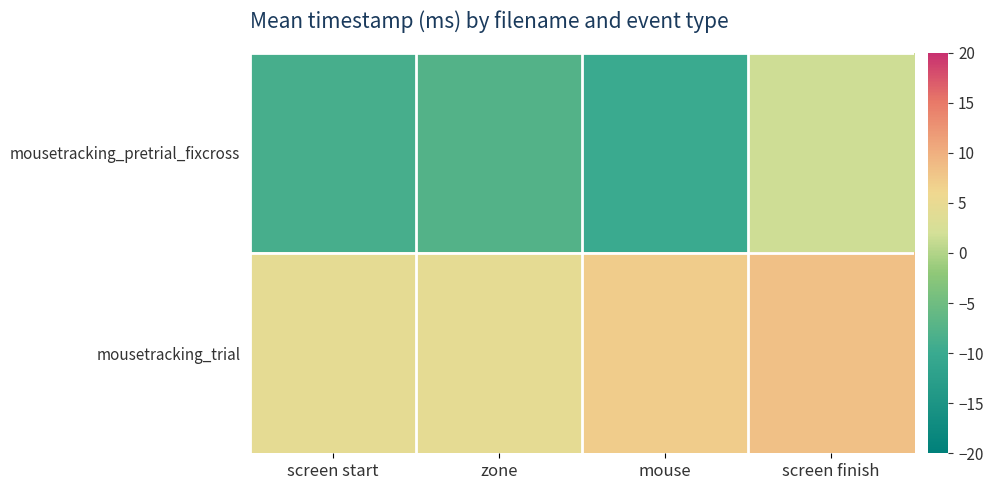

What is the difference between the highest and lowest values at mouse?

17.0